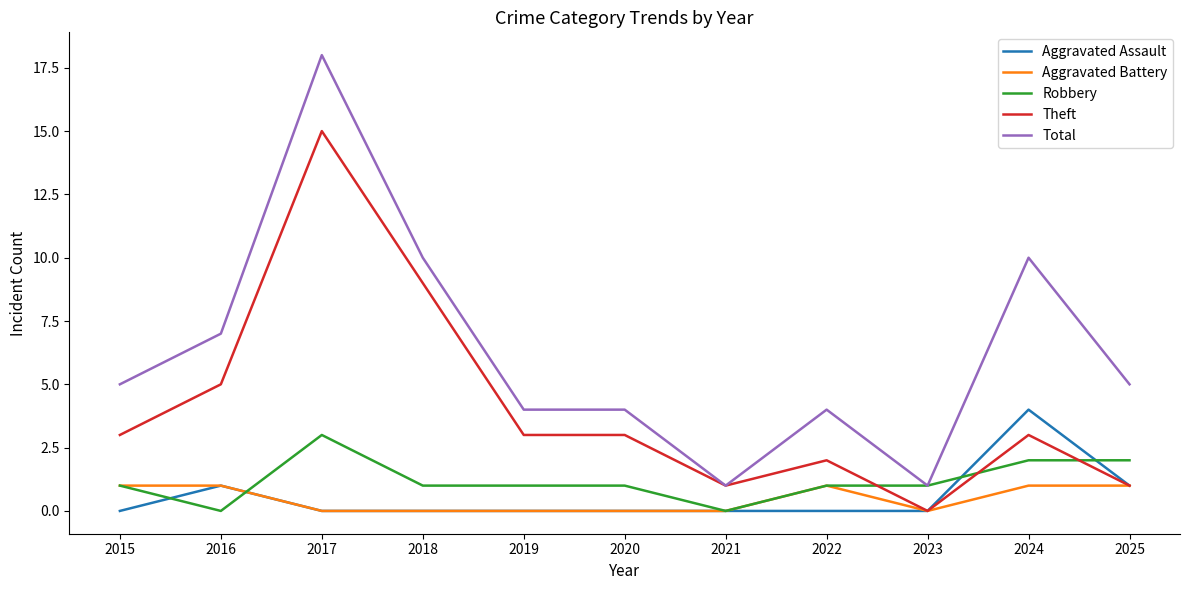

List the series in order of their peak value, lowest first.

Aggravated Battery, Robbery, Aggravated Assault, Theft, Total